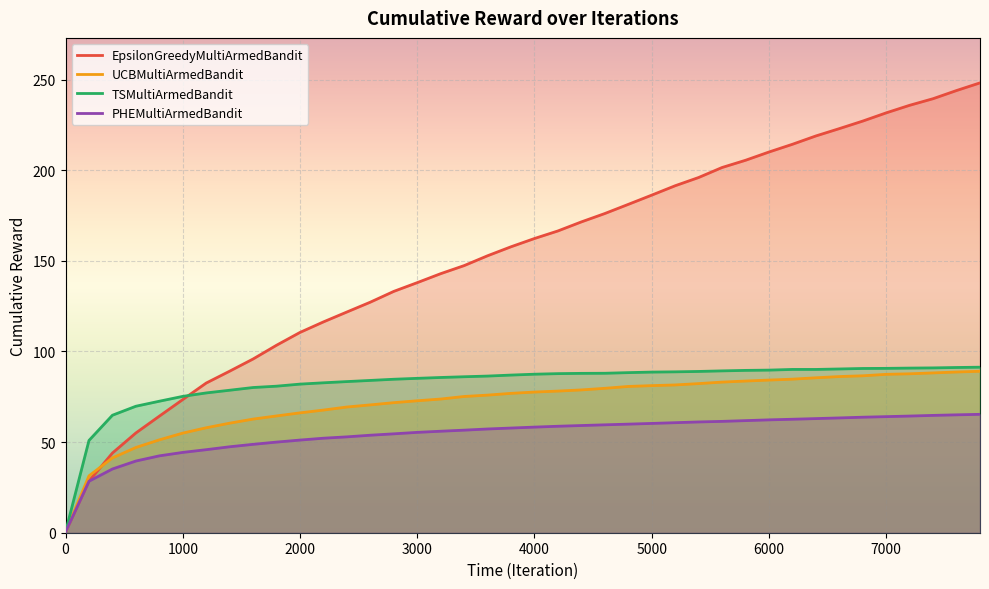

Which series has the largest total across all categories?

EpsilonGreedyMultiArmedBandit